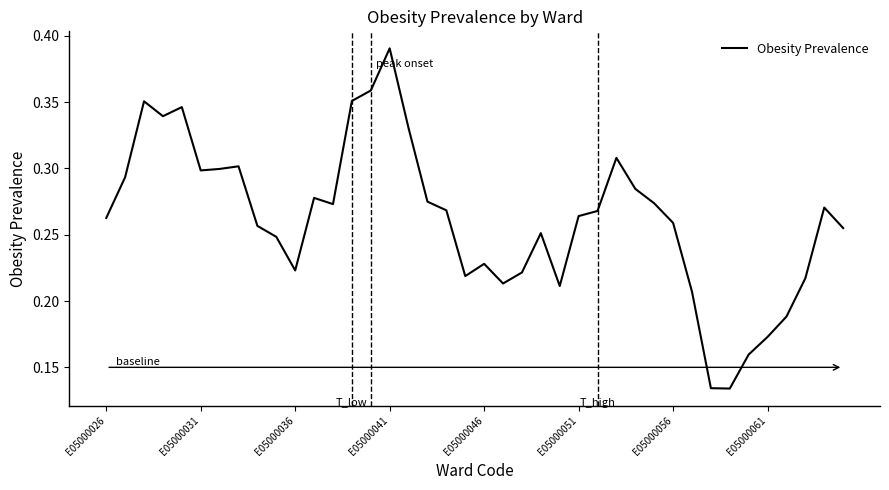

Reading left to right, extract all data points from this chart.

0.3	0.3	0.4	0.3	0.3	0.3	0.3	0.3	0.3	0.2	0.2	0.3	0.3	0.4	0.4	0.4	0.3	0.3	0.3	0.2	0.2	0.2	0.2	0.3	0.2	0.3	0.3	0.3	0.3	0.3	0.3	0.2	0.1	0.1	0.2	0.2	0.2	0.2	0.3	0.3